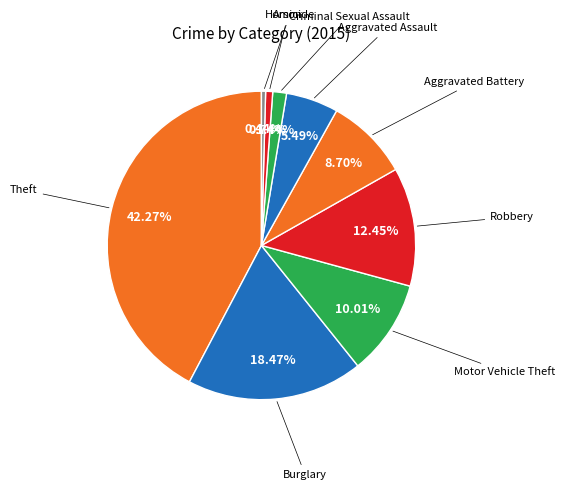

Count the number of slices in the pie.

9